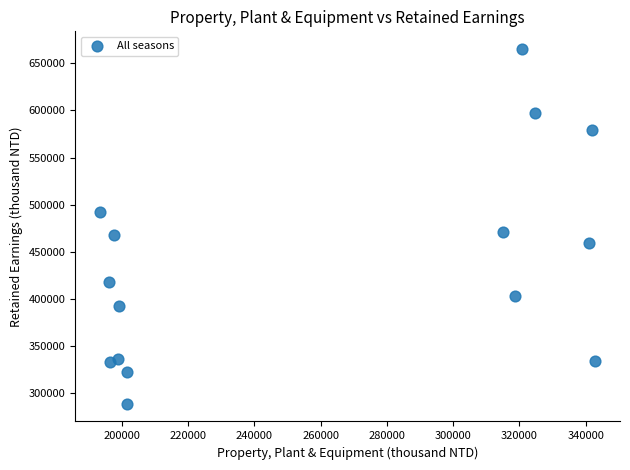

What is the range of Y values (max minus min)?

376130